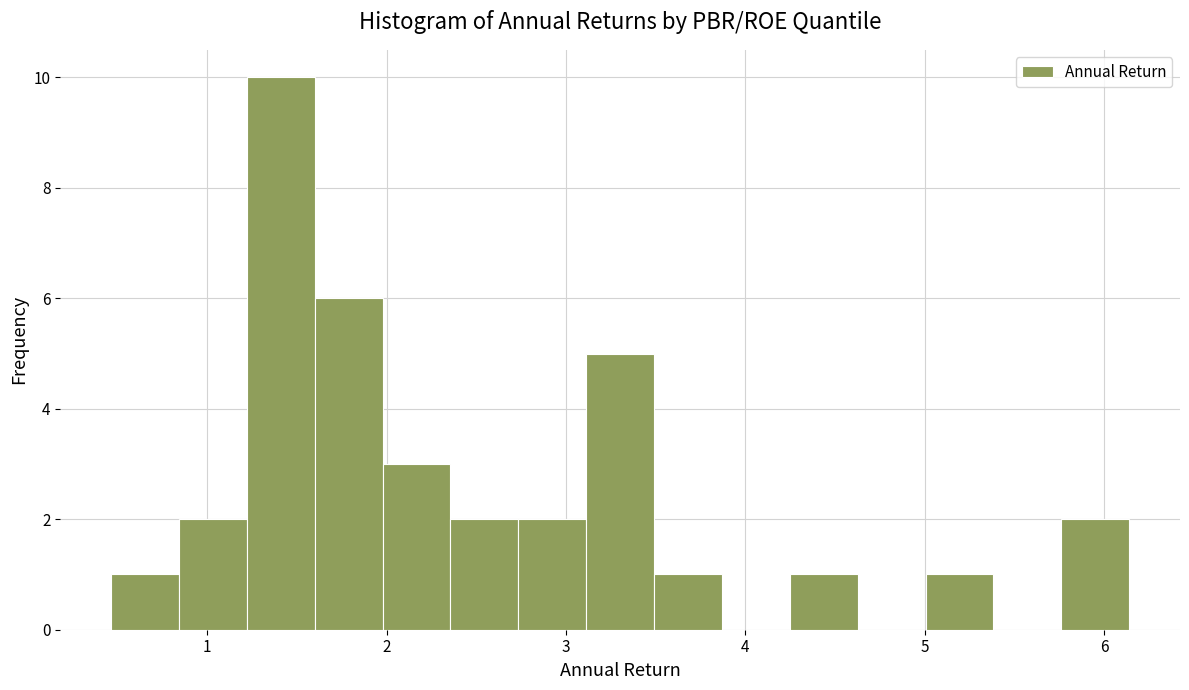

Read against the x-axis, roughly where is the centre of the tallest bar?

1.4